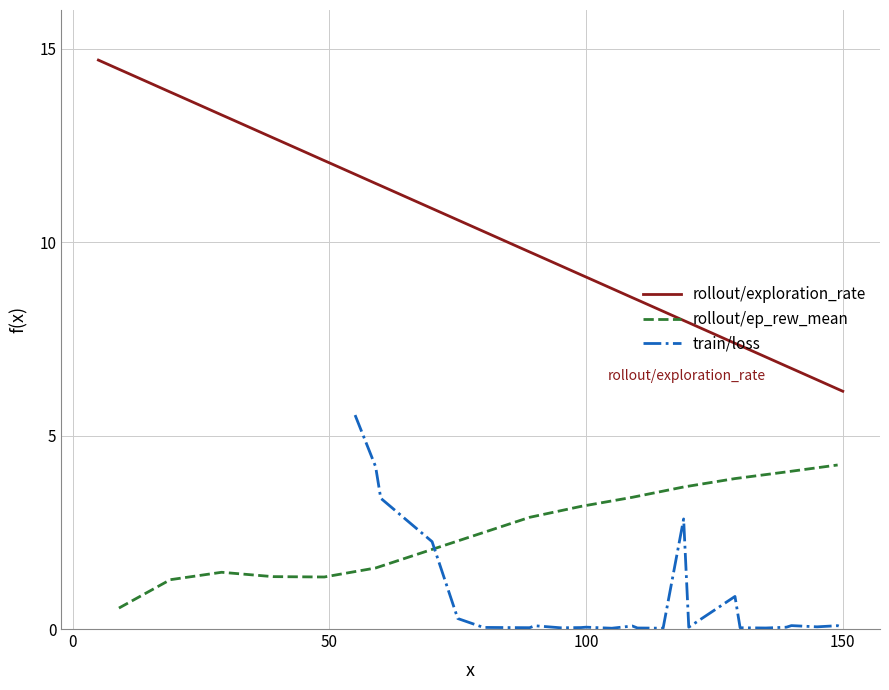

What is the value of the 36th point from the left?

6.8